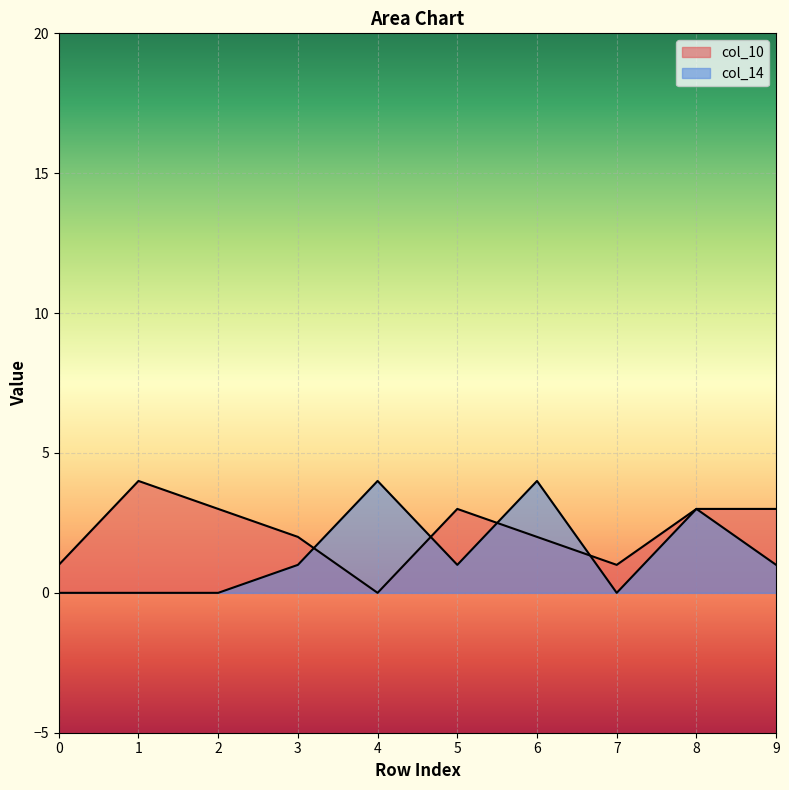

List the series in order of their peak value, lowest first.

col_10, col_14